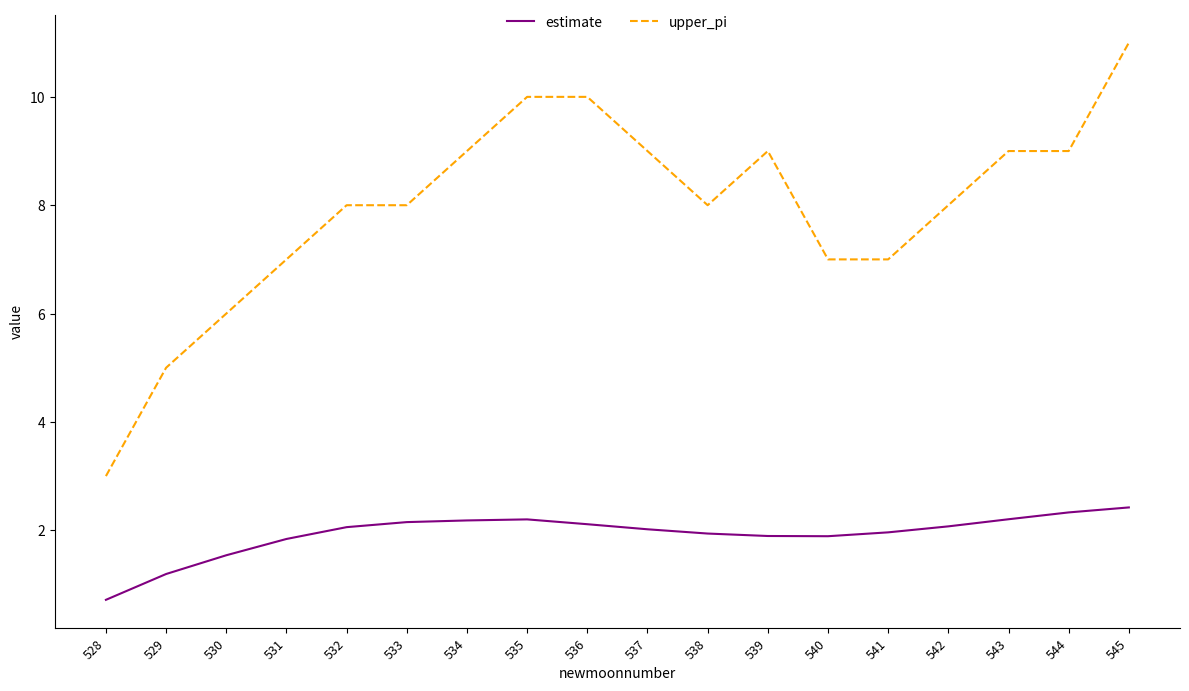

The value of estimate at 542 is 1.3. True or false?

False